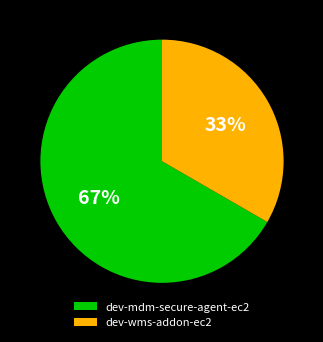

Rank the categories by value from highest to lowest.

dev-mdm-secure-agent-ec2, dev-wms-addon-ec2